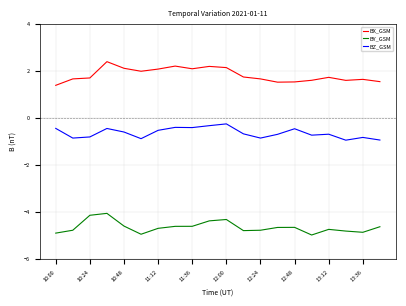

Which series has the largest total across all categories?

BX_GSM